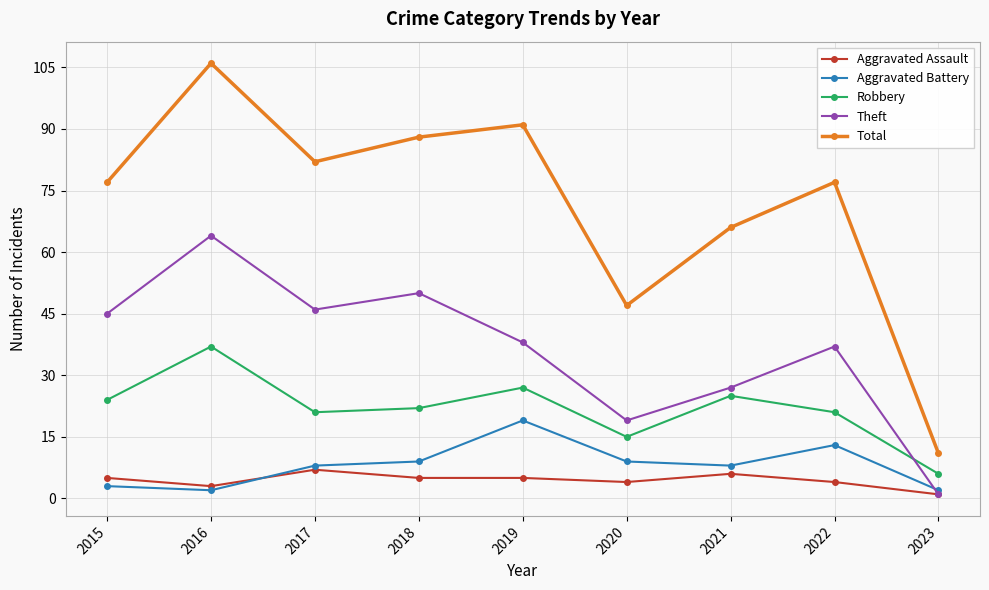

What is the difference between the Aggravated Battery values at 2021 and 2022?

5